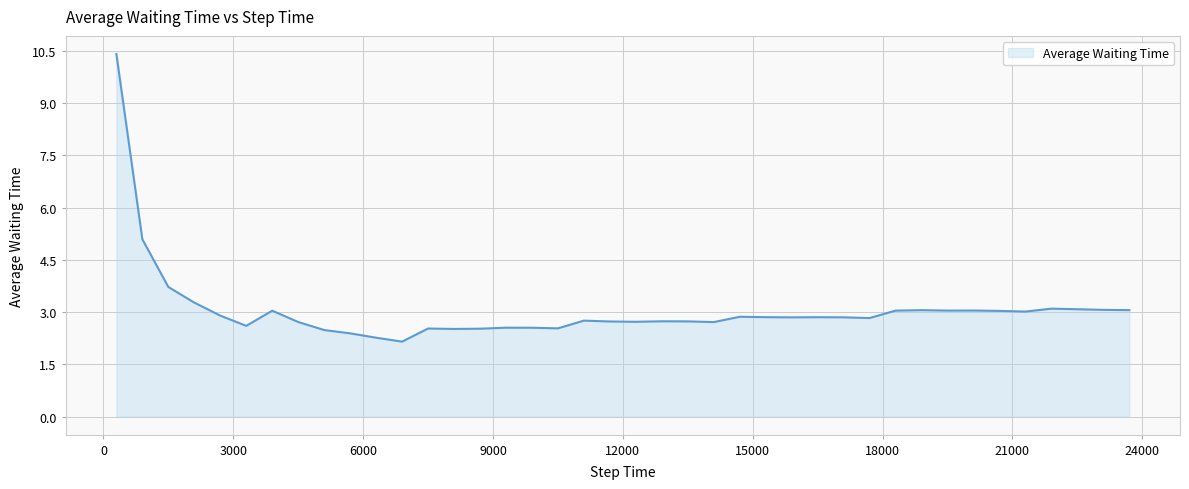

What is the difference between the maximum and minimum values?

8.3